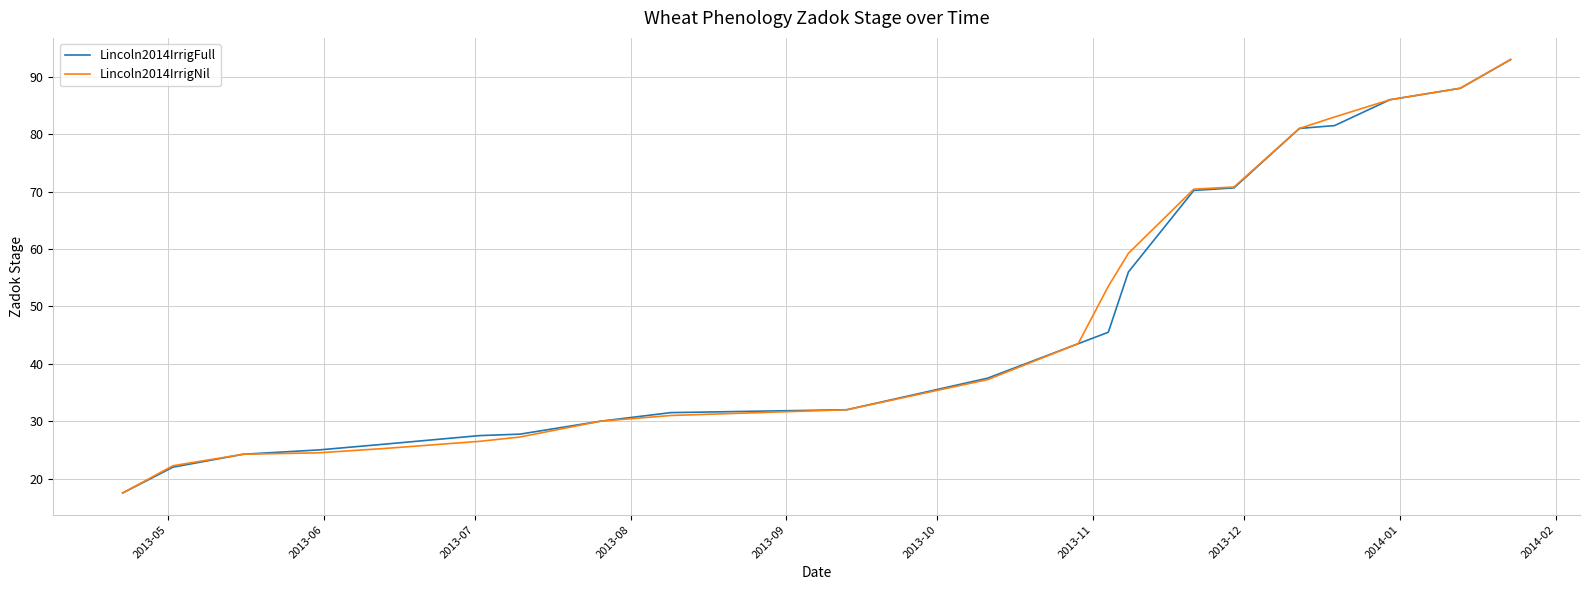

What is the minimum value for Lincoln2014IrrigFull?

17.5